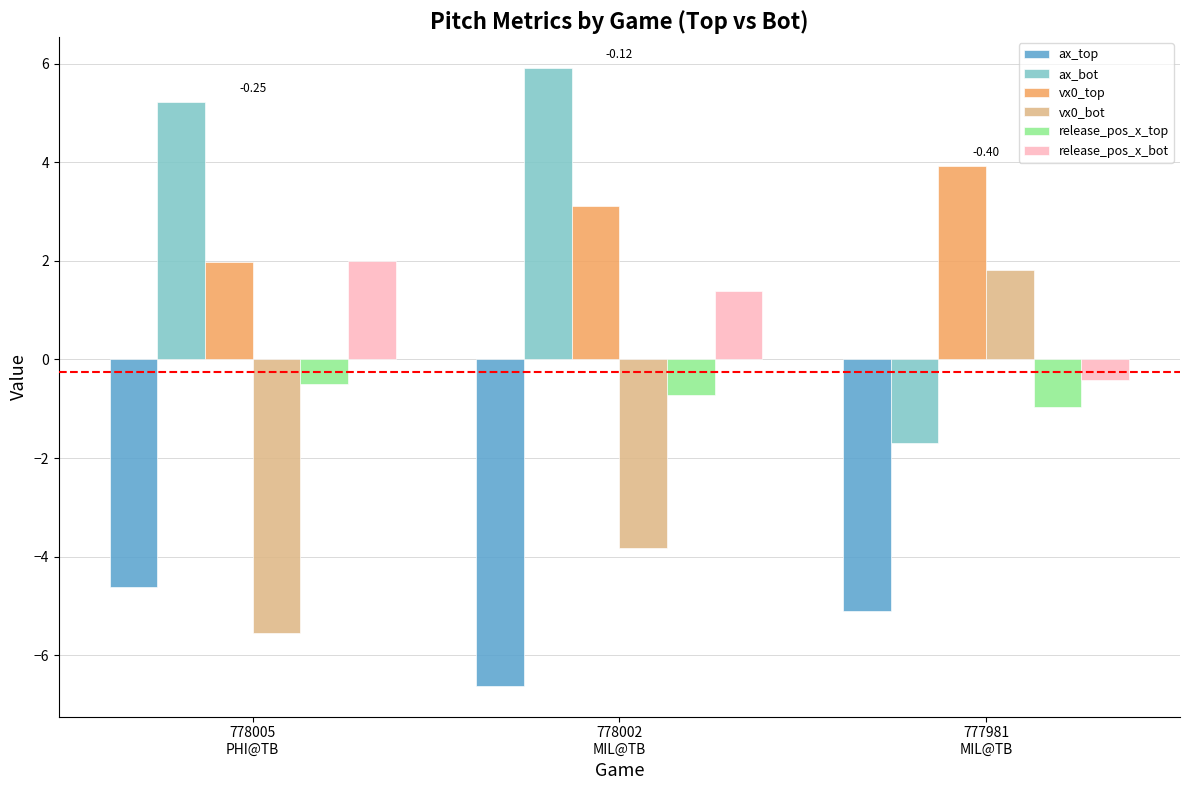

Reading right to left, transcribe all the data shown in this chart.

ax_top: 777981
MIL@TB=-5.1	778002
MIL@TB=-6.6	778005
PHI@TB=-4.6
ax_bot: 777981
MIL@TB=-1.7	778002
MIL@TB=5.9	778005
PHI@TB=5.2
vx0_top: 777981
MIL@TB=3.9	778002
MIL@TB=3.1	778005
PHI@TB=2.0
vx0_bot: 777981
MIL@TB=1.8	778002
MIL@TB=-3.8	778005
PHI@TB=-5.6
release_pos_x_top: 777981
MIL@TB=-1.0	778002
MIL@TB=-0.7	778005
PHI@TB=-0.5
release_pos_x_bot: 777981
MIL@TB=-0.4	778002
MIL@TB=1.4	778005
PHI@TB=2.0